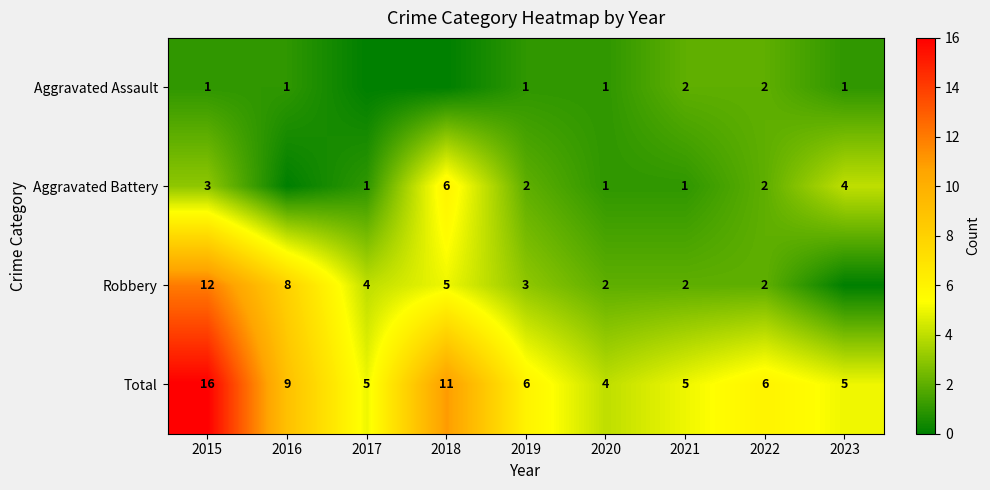

Between 2015 and 2021, which series saw the biggest shift?

Total